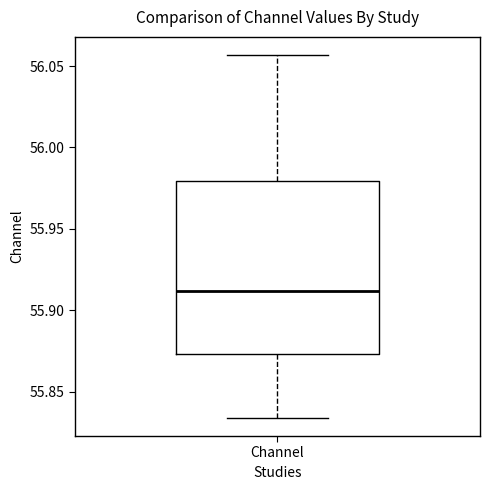

Where does the lower whisker of the box for Channel end on the y-axis? The values are not printed on the chart, so give them approximately, as read against the axis.

55.835